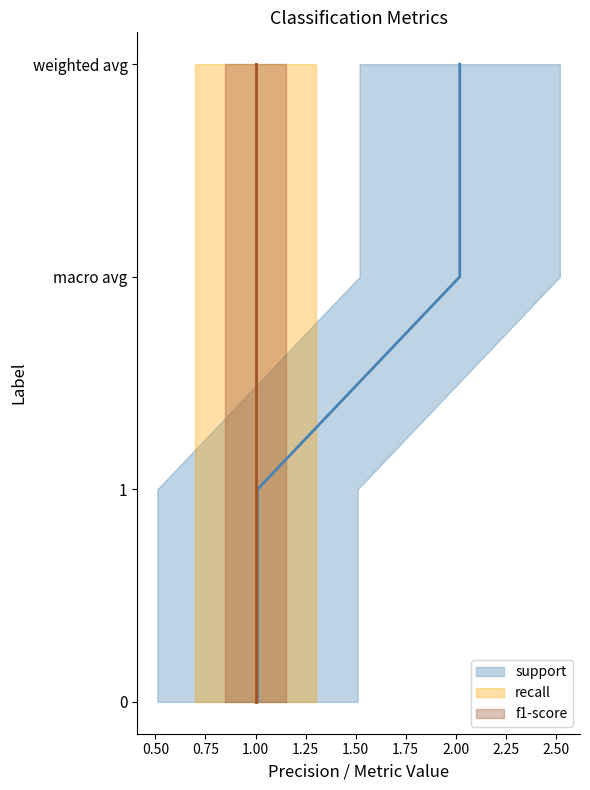

Which series has the largest range (max minus min)?

support